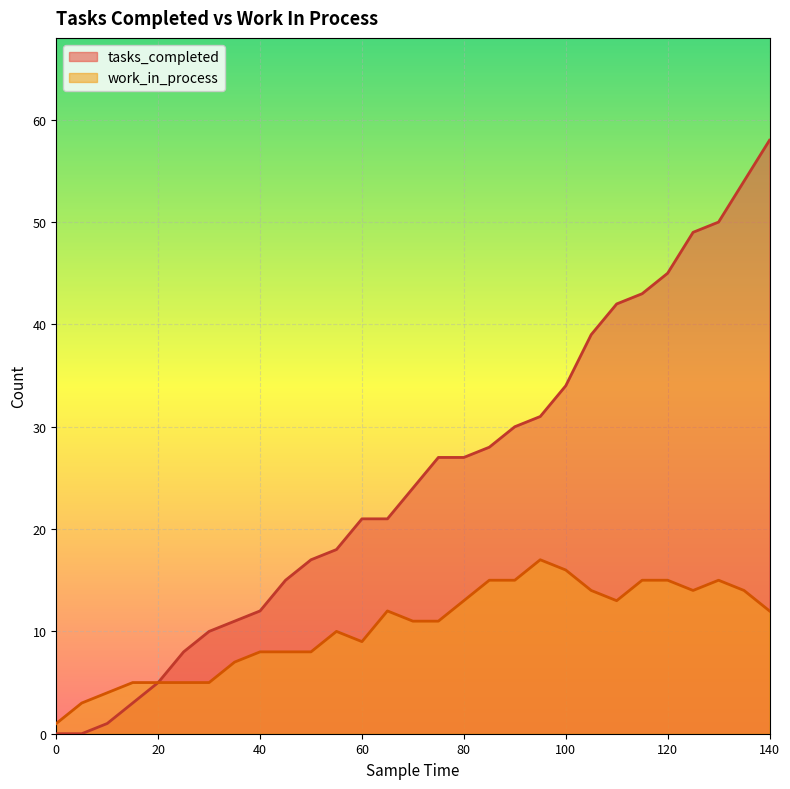

What is the sum of all work_in_process values?

300